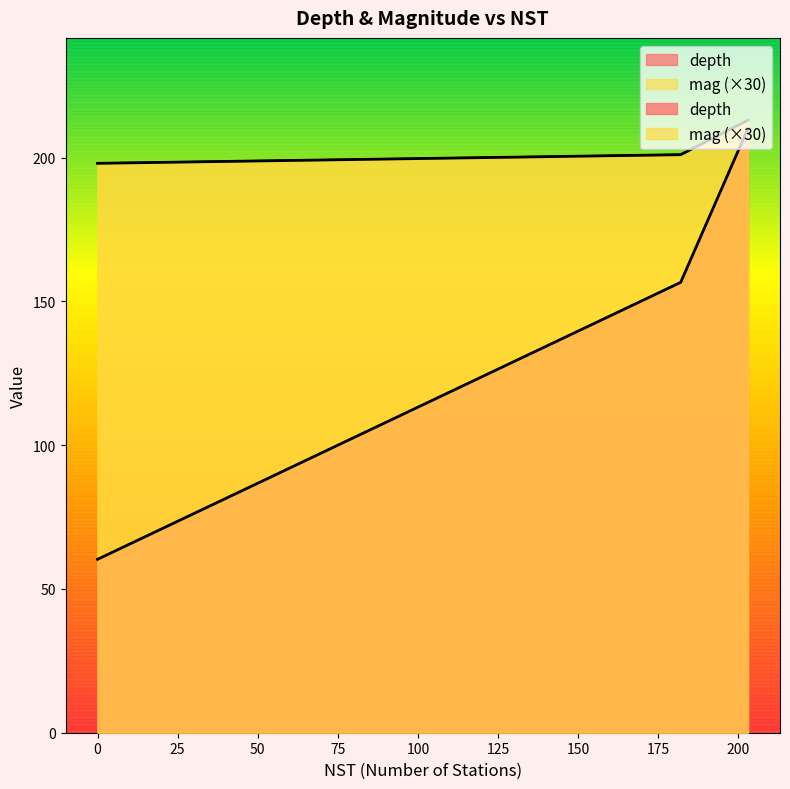

Is it true that mag equals 230.5 at 182?

False